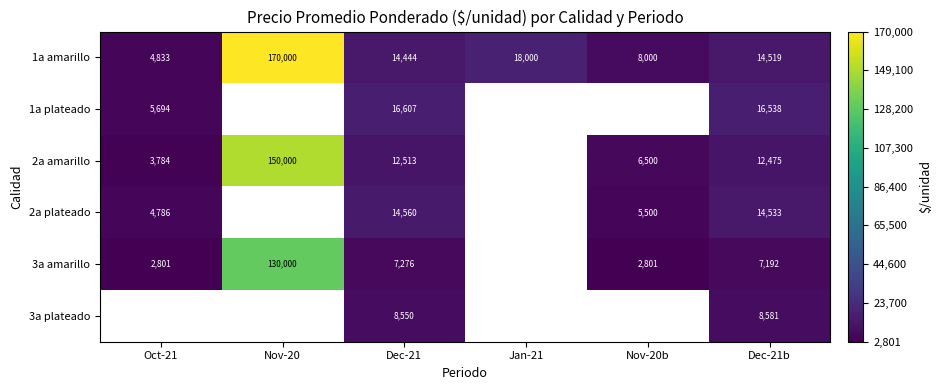

At which label does 1a amarillo reach its peak?

Nov-20